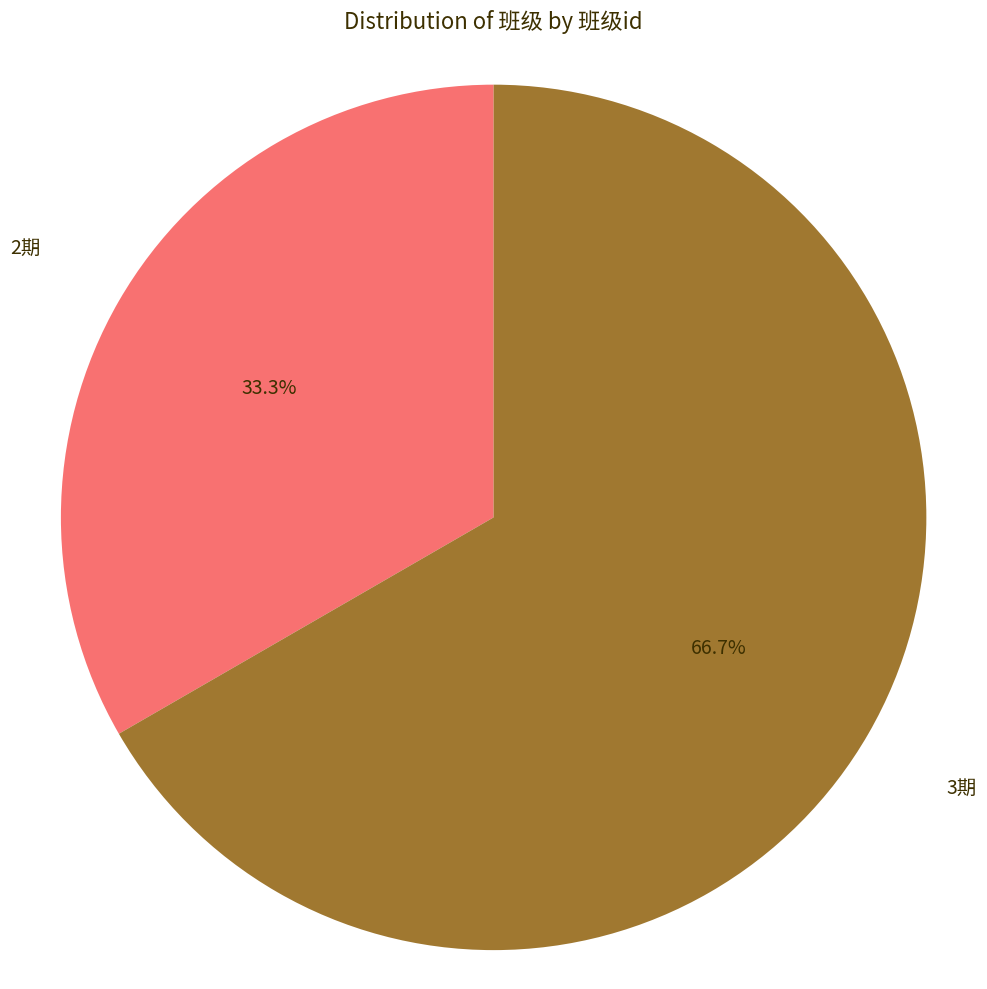

Does any single category account for the majority?

Yes